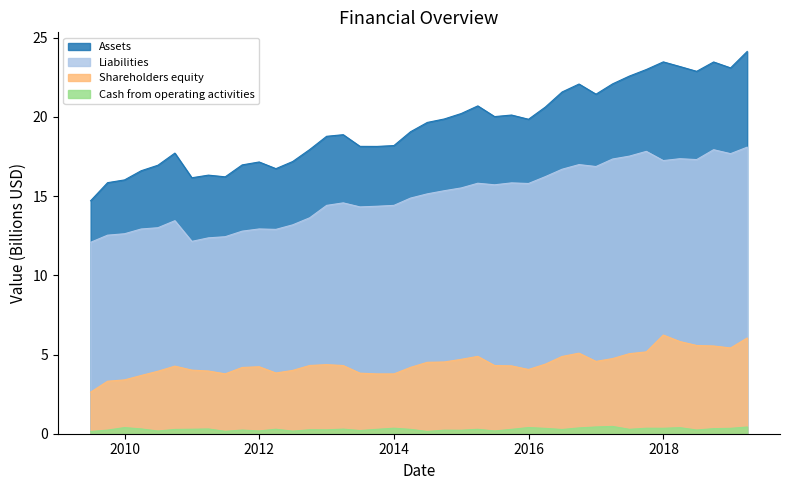

What is the lowest value of the Cash from operating activities series?

0.1